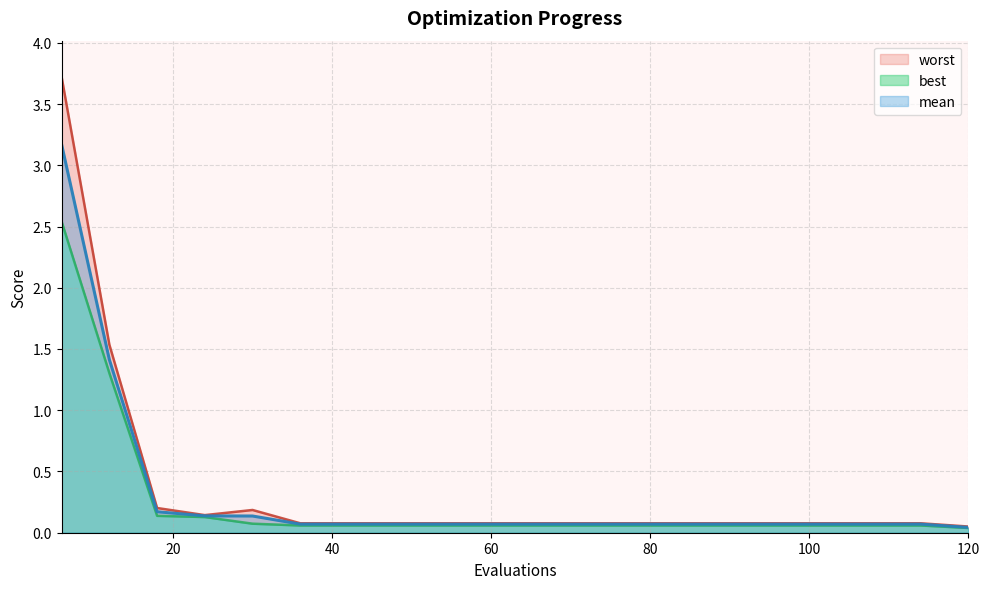

At which category does worst reach its first local valley?

24